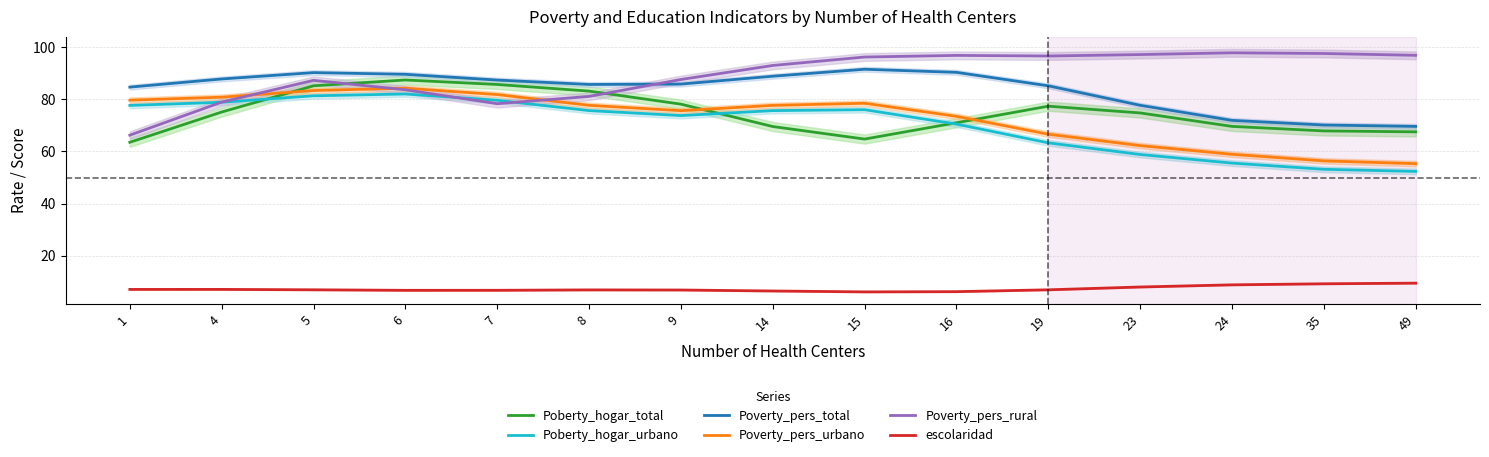

What is the spread (max minus min) of values at 19?

89.5